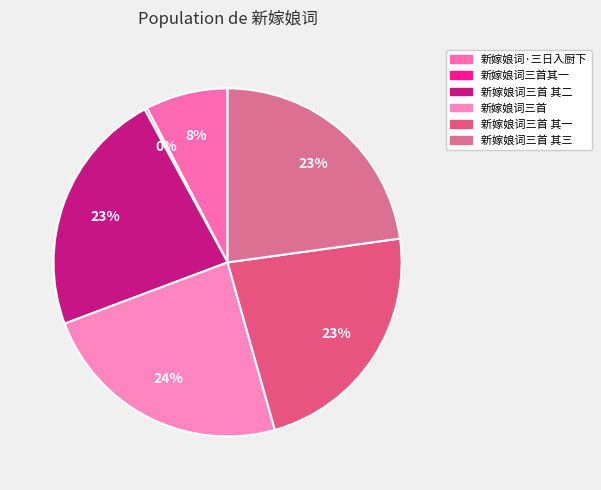

Does 新嫁娘词·三日入厨下 account for over 50% of the chart?

No